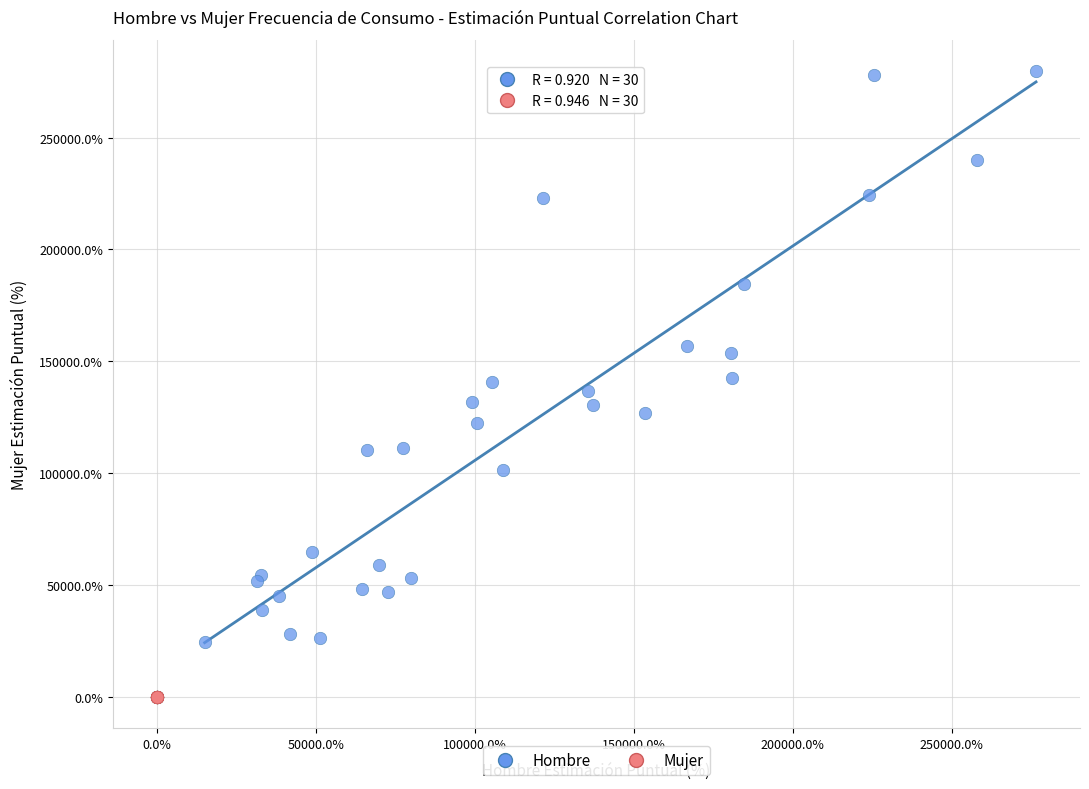

Which series contains the highest Y value?

Hombre